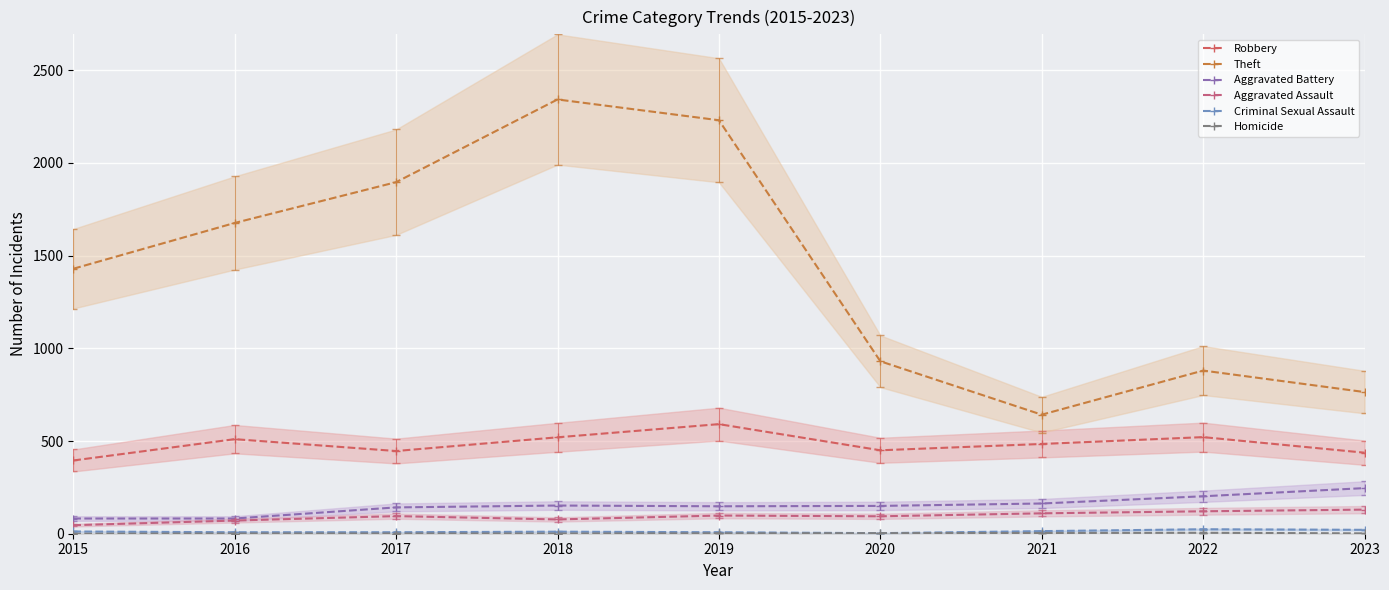

Is it true that Homicide equals 1.7 at 2018?

False